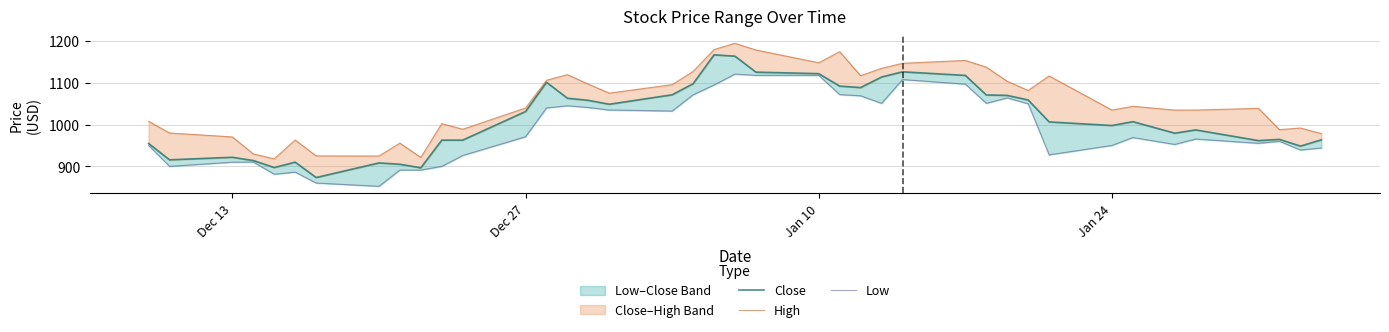

How many lines are shown in the chart?

3